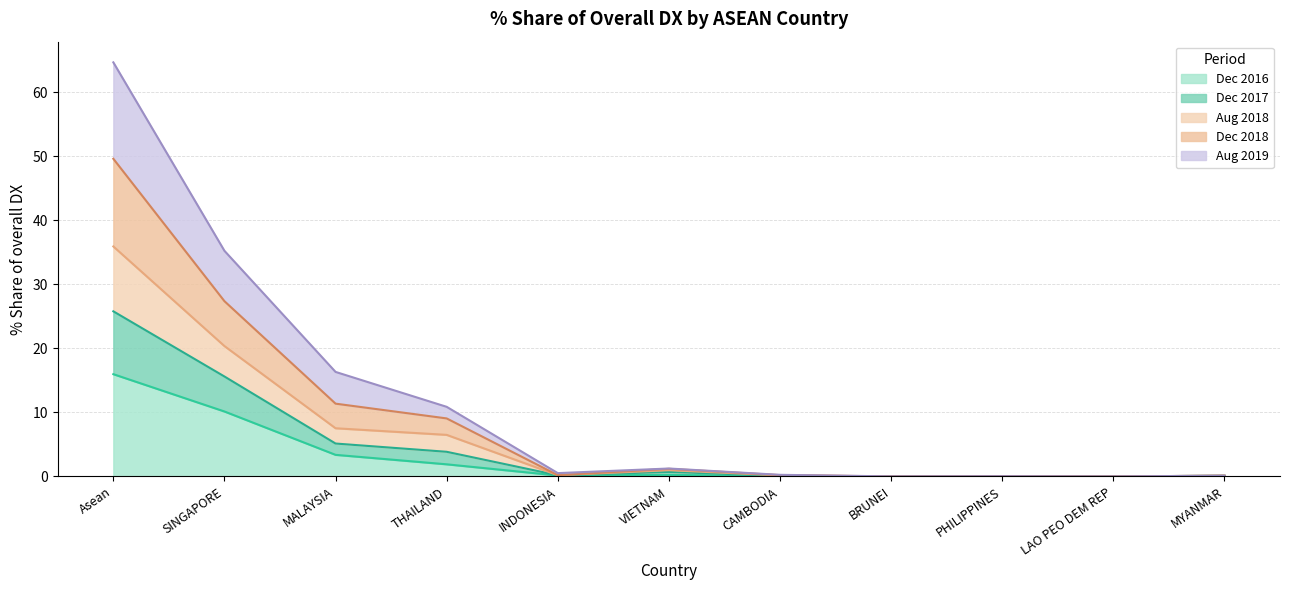

What is the label of the 7th point from the left?

CAMBODIA